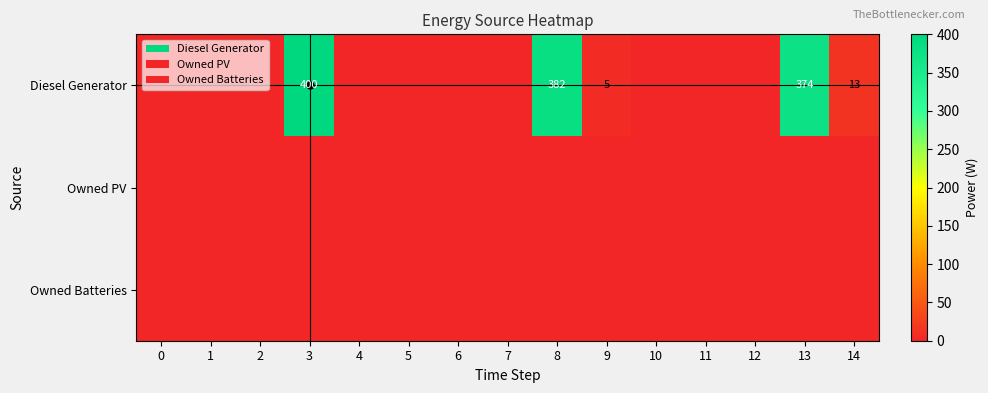

Which series changed the most between 2 and 5?

Diesel Generator